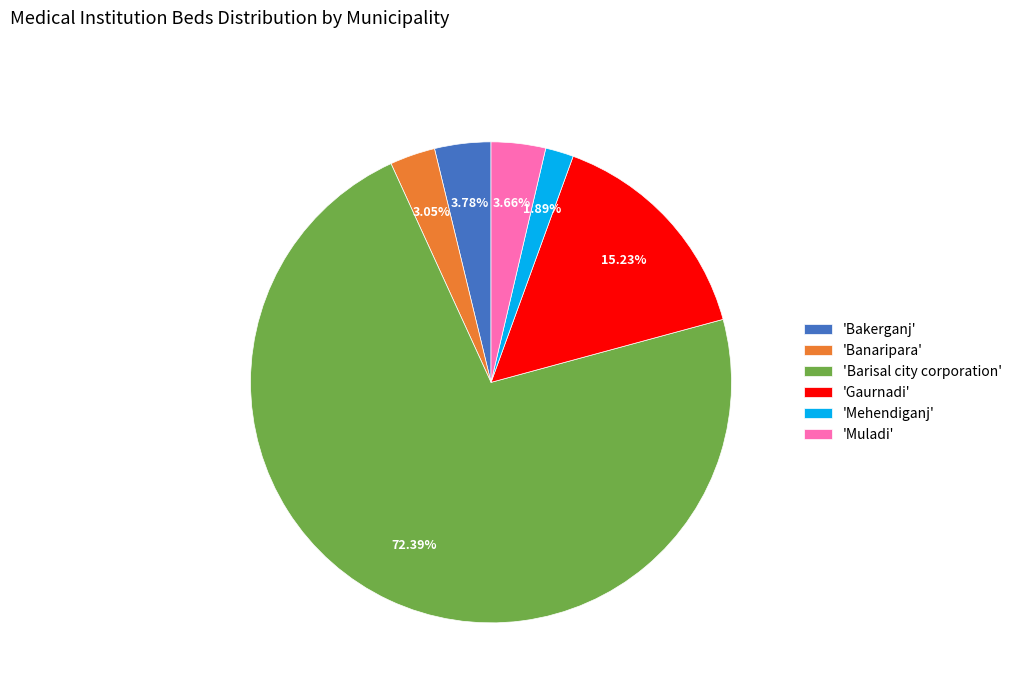

Is there a majority slice in this chart?

Yes